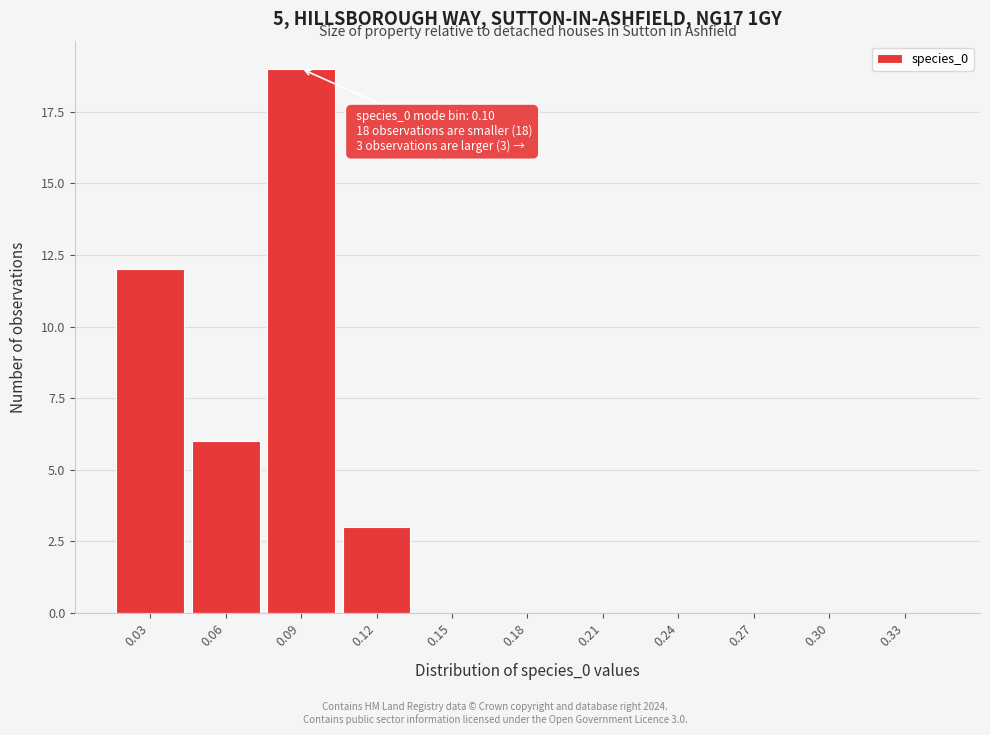

Reading left to right, list all the values displayed in this chart.

0.03=12	0.06=6	0.09=19	0.12=3	0.15=0	0.18=0	0.21=0	0.24=0	0.27=0	0.30=0	0.33=0